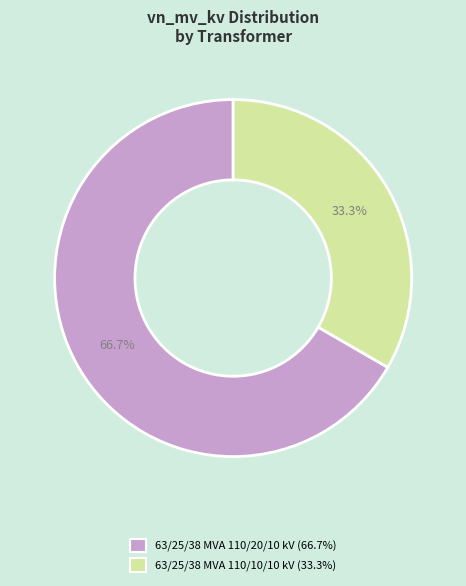

How many slices are in this pie chart?

2